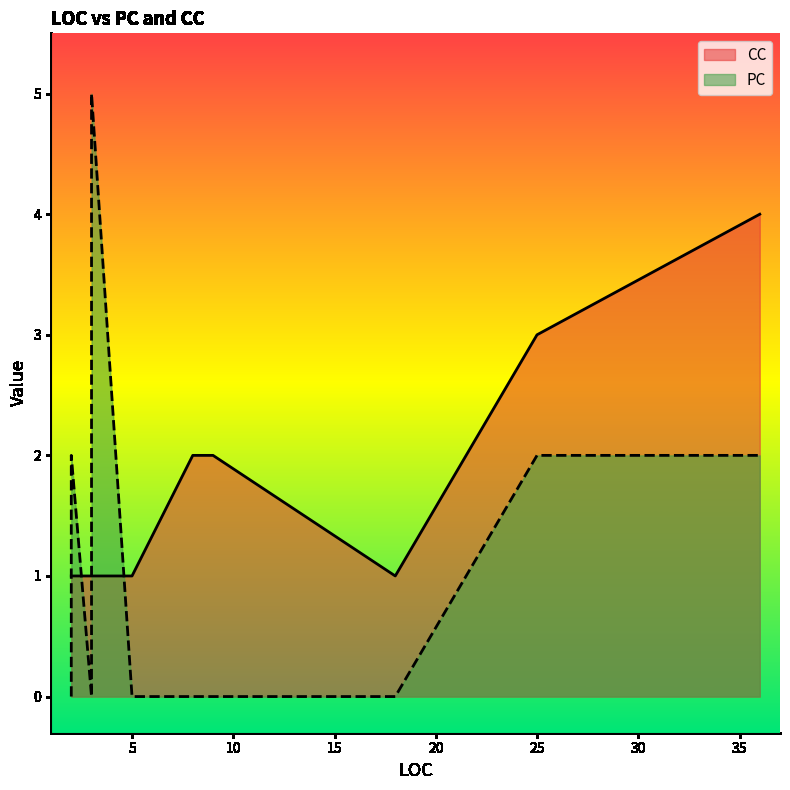

What is the spread (max minus min) of values at 5?

1